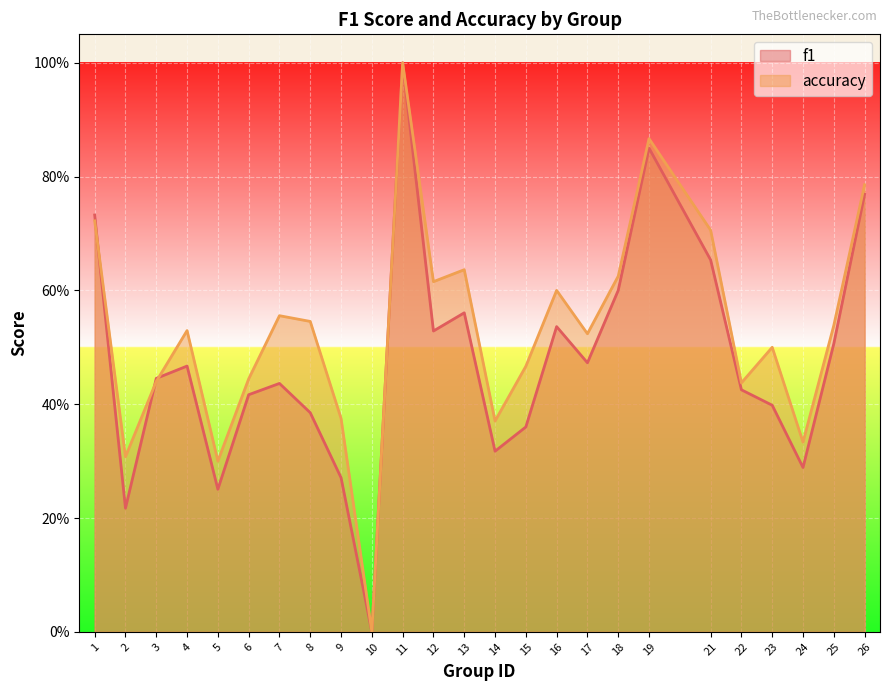

What is the value of the f1 point at the 8th from the left?

0.4